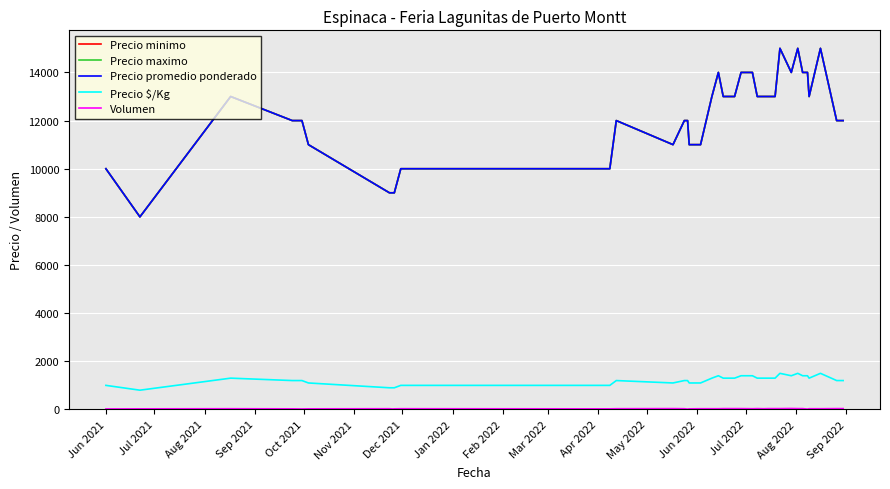

At which category does Precio promedio ponderado reach its first local peak?

Aug 2021